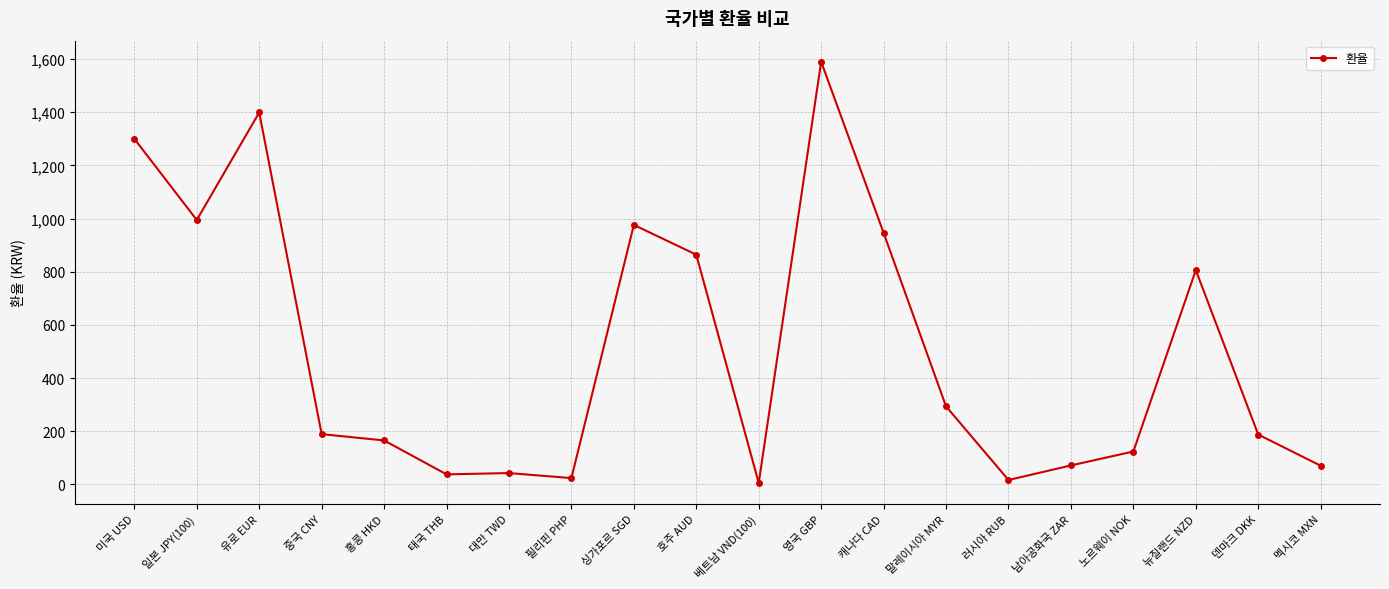

True or false: the data shows 2664.5 at 영국 GBP.

False